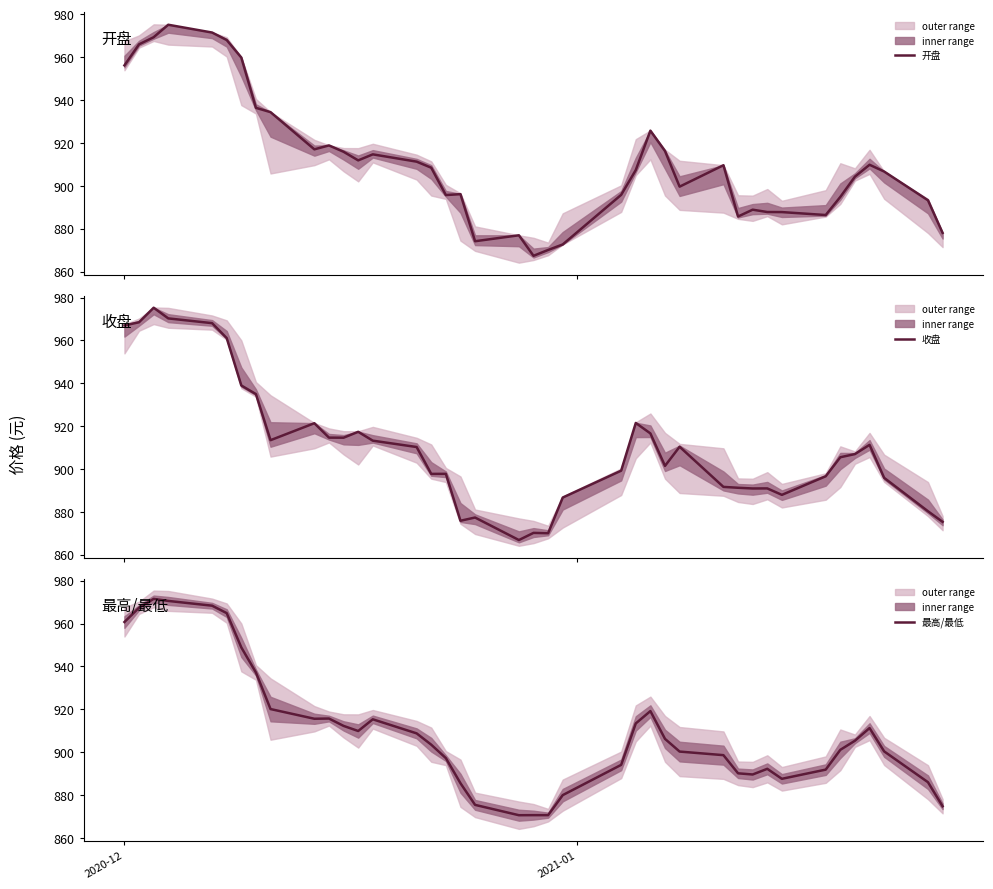

What is the highest value of the 开盘 series?

975.2